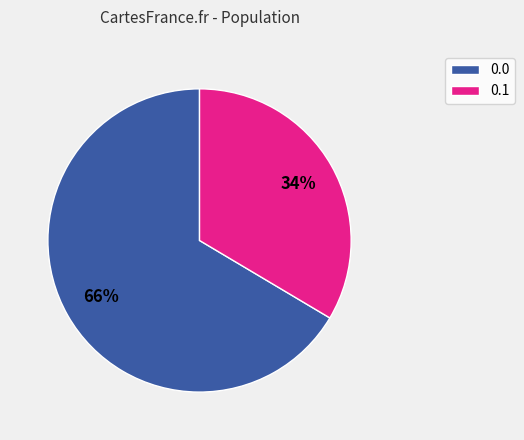

Do 0.1 and 0.0 together represent more than half of the pie?

Yes